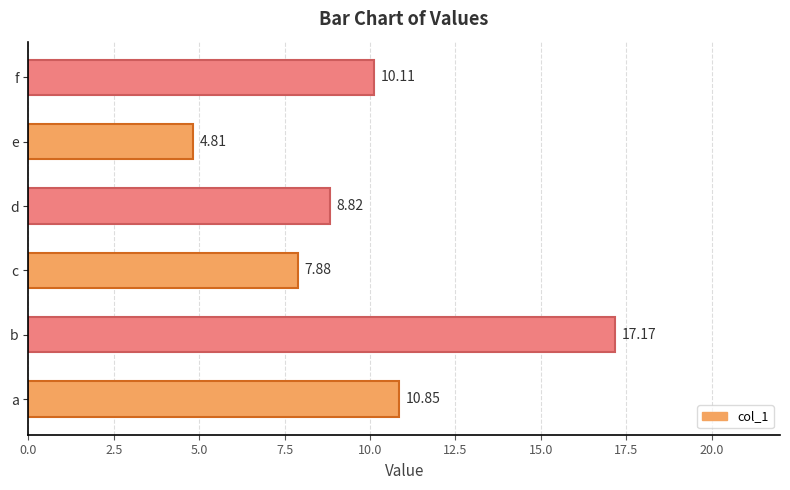

What is the smallest value displayed?

4.8